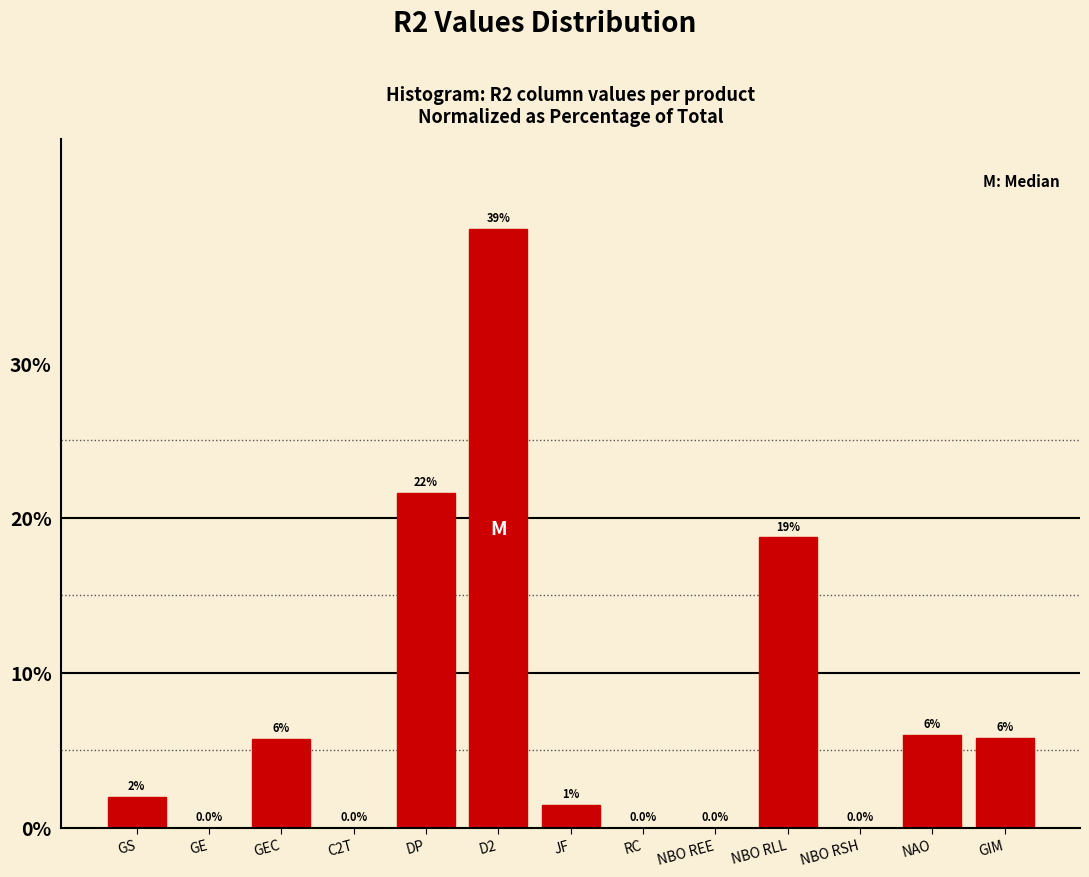

Where is the data nearest to the value 19?

NBO RLL